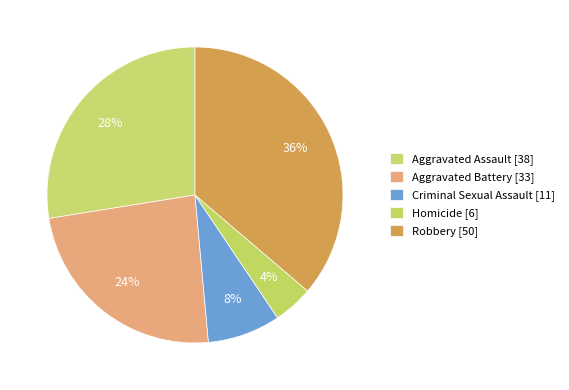

To the nearest percent, what is the average slice percentage?

20%